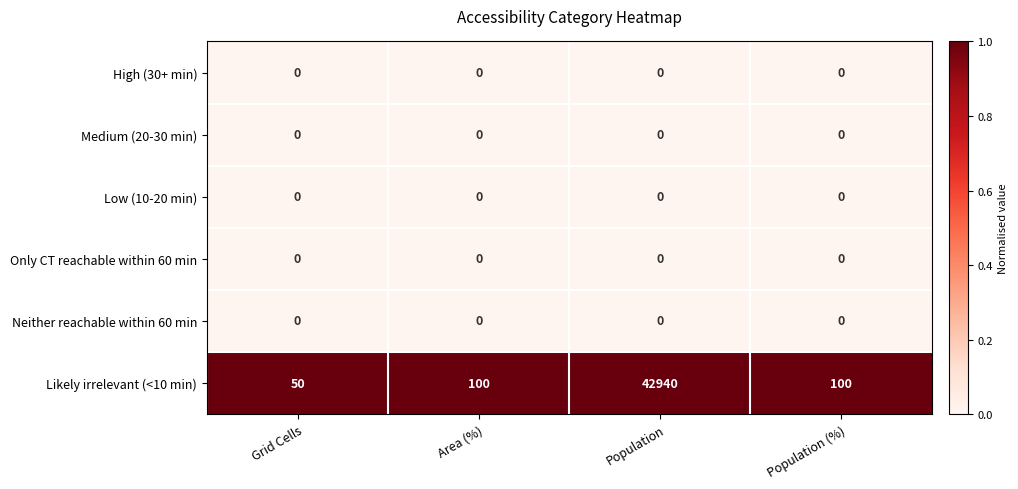

Which series has the widest spread of values?

Likely irrelevant (<10 min)